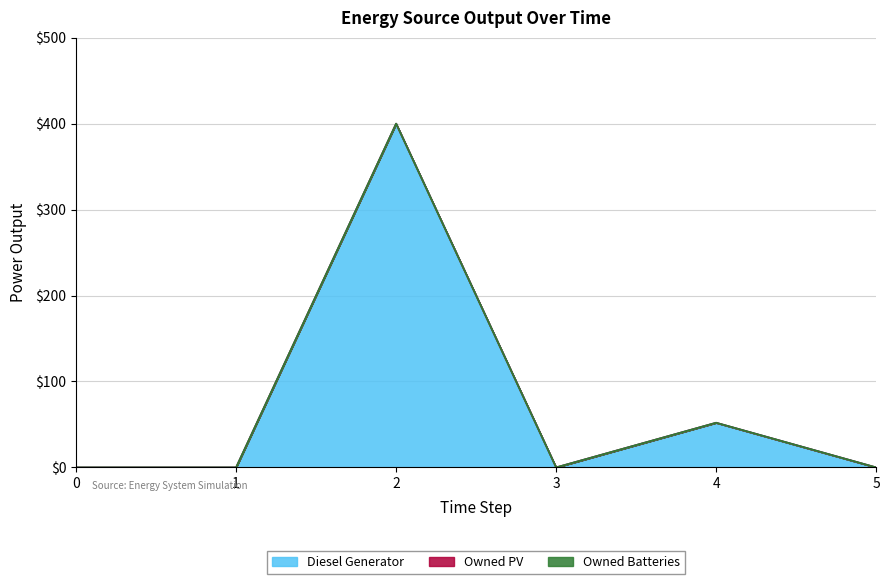

True or false: Owned Batteries and Owned PV intersect in this chart.

False